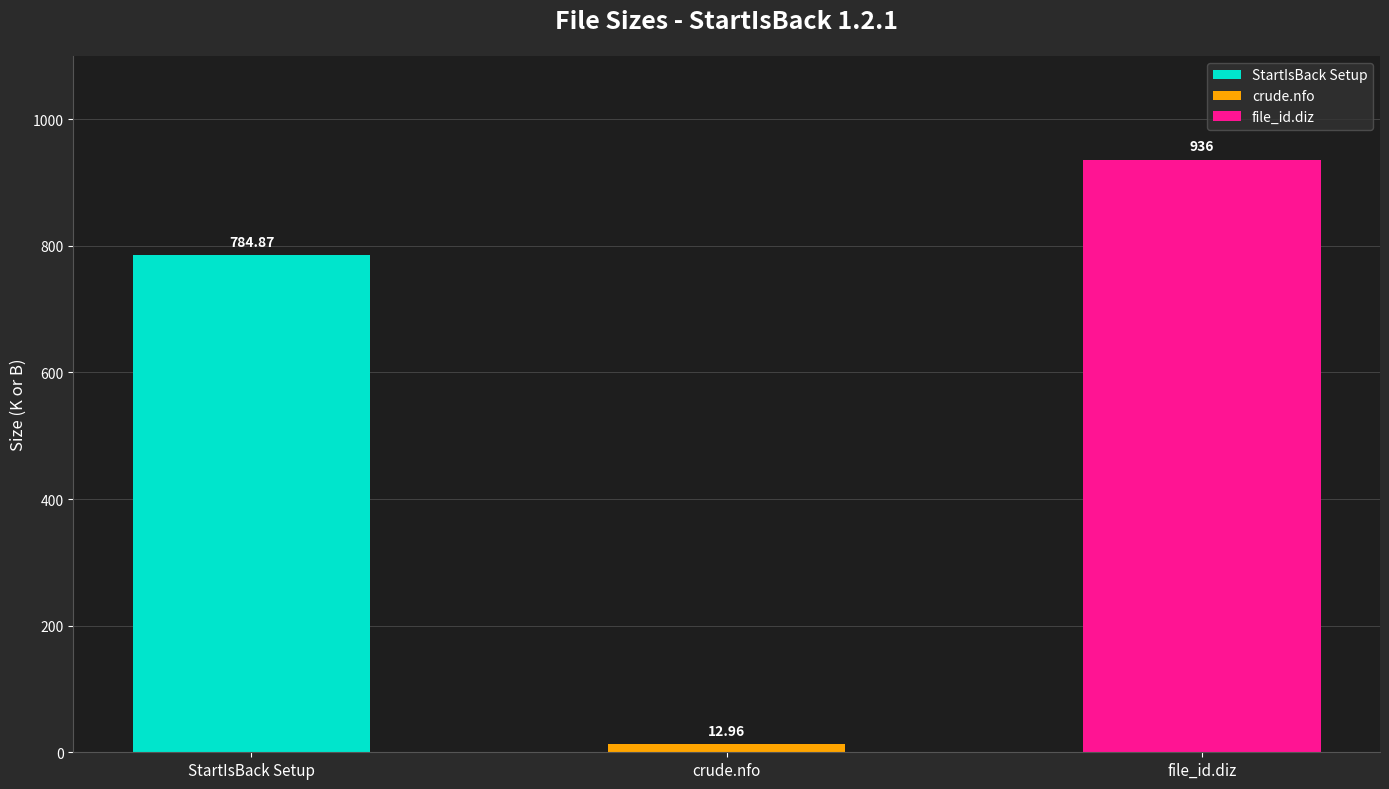

The value at file_id.diz is 1656.0. True or false?

False